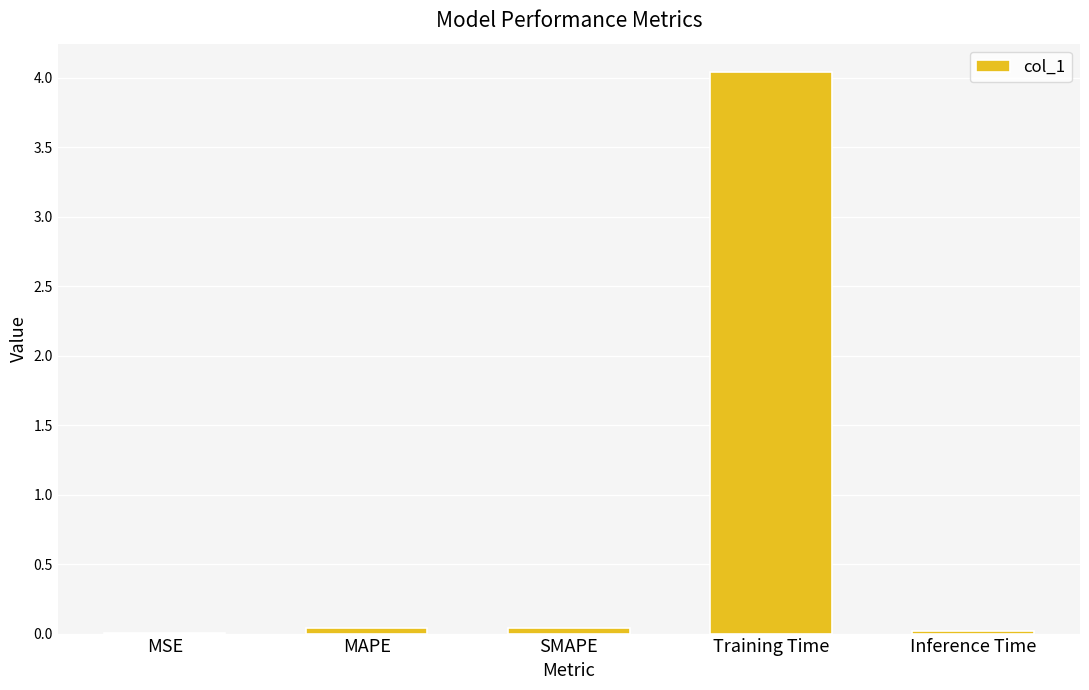

The value at MAPE is 0.0. True or false?

True